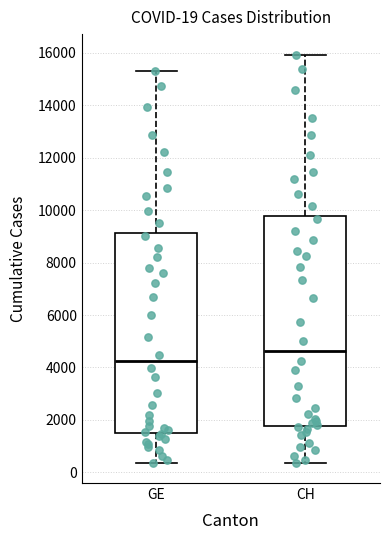

Which box is the tallest, from its lower edge to its upper edge?

CH